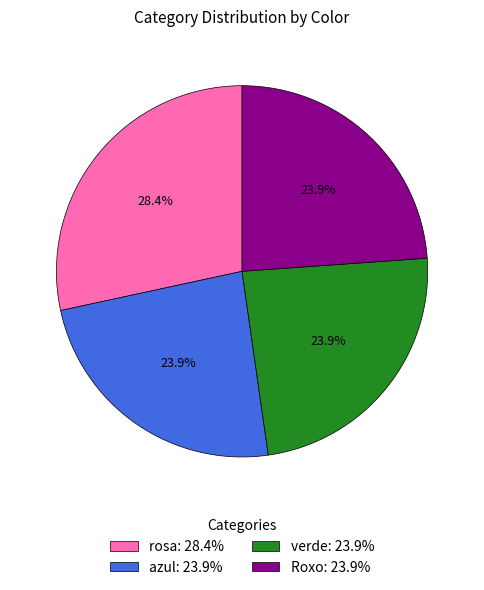

How many slices are in this pie chart?

4